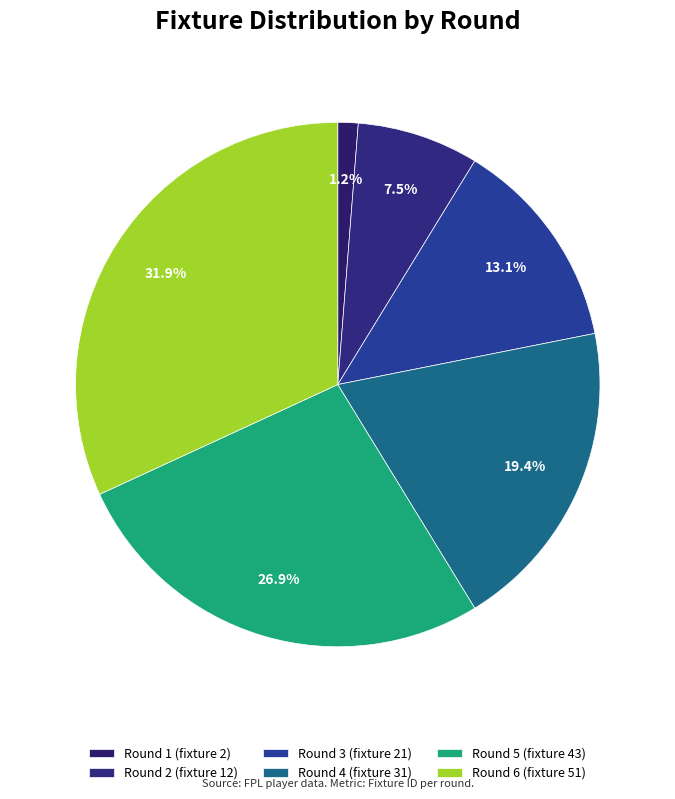

Is it true that Round 1 is 1% of the pie?

True